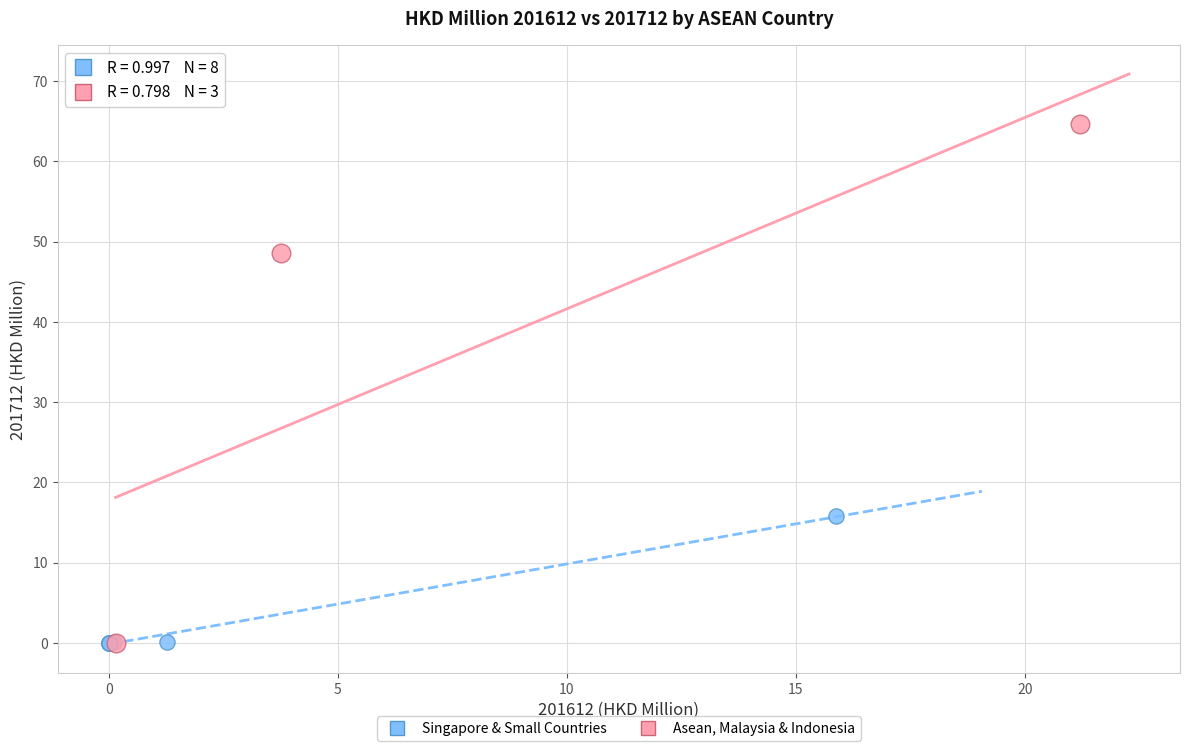

Which series reaches the maximum Y coordinate?

Asean, Malaysia & Indonesia